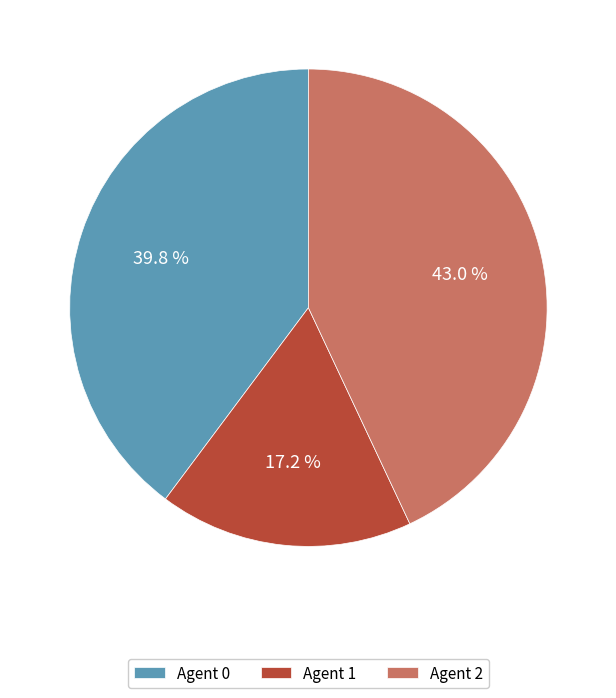

What percentage is the Agent 1 slice, to the nearest percent?

17%